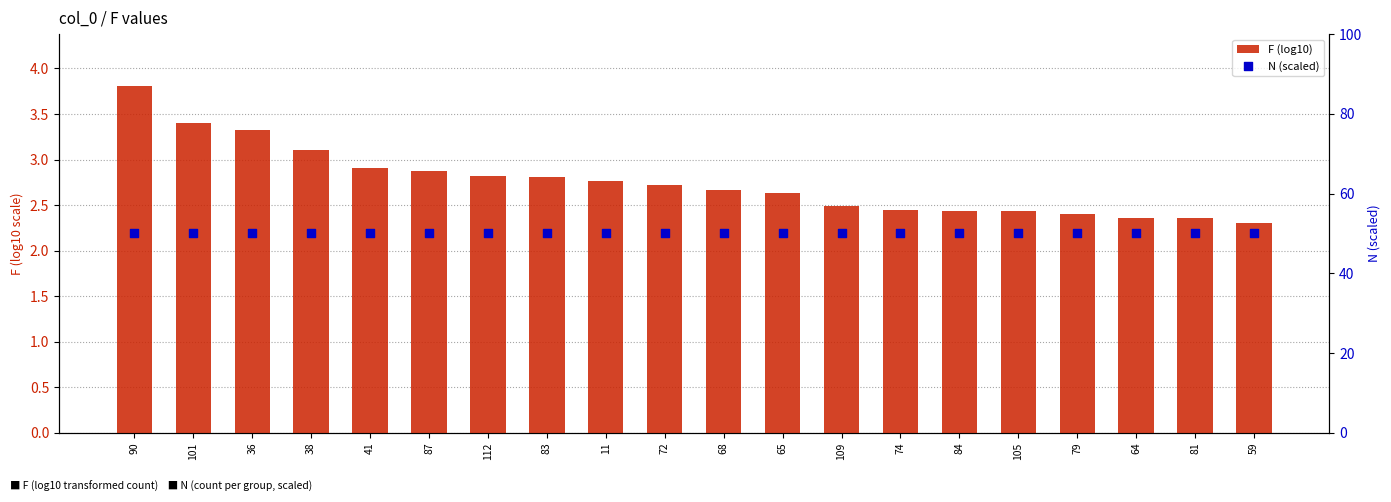

Which series has the widest spread of Y values?

F (log10)